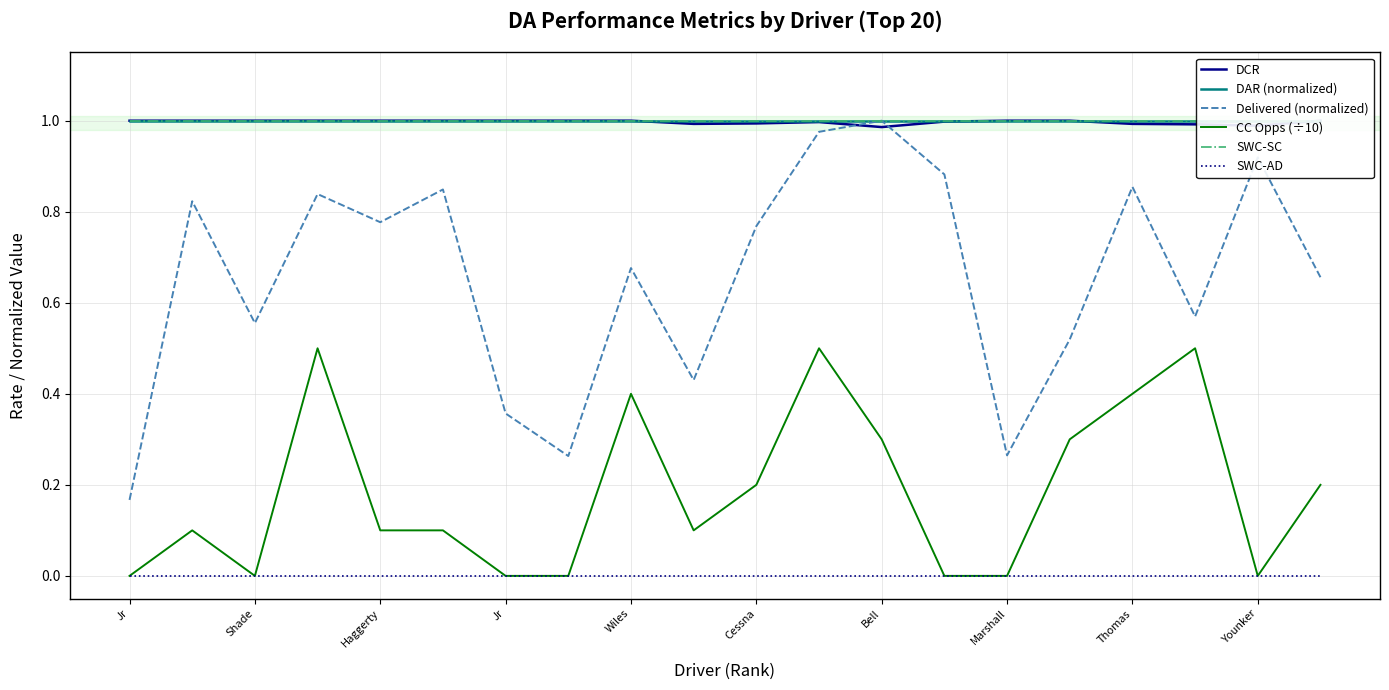

Is it true that Delivered (normalized) equals 0.9 at Shade?

False